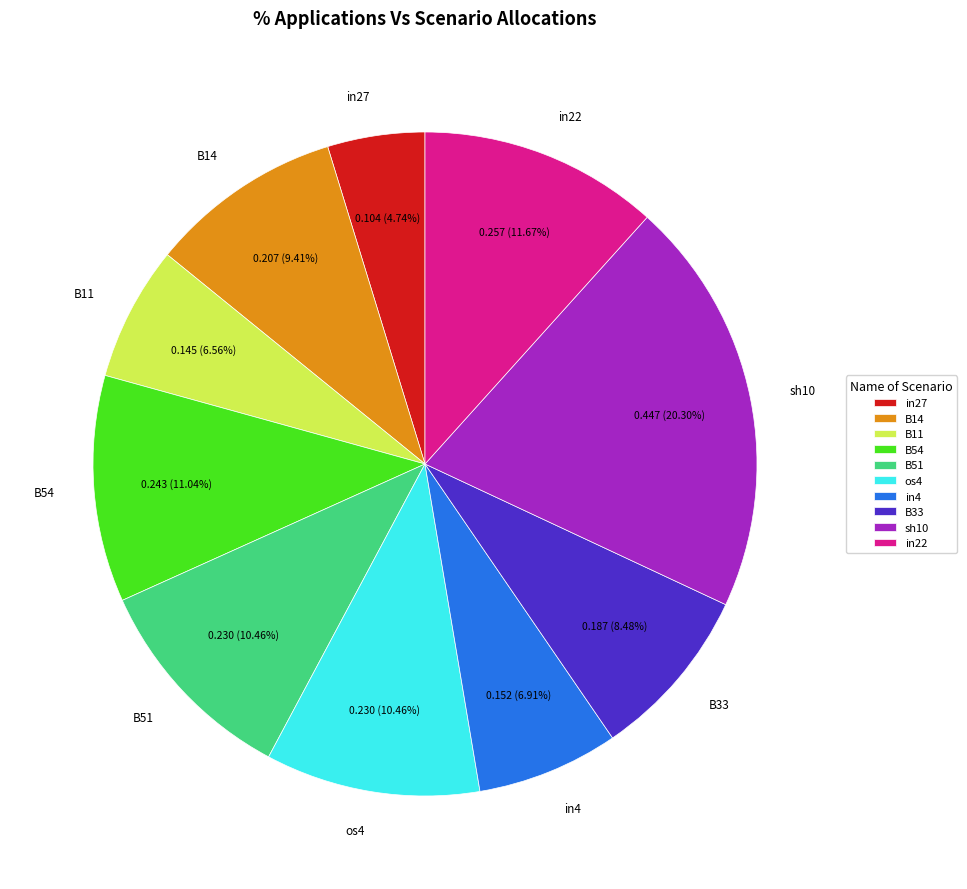

What is the largest slice in the pie chart?

sh10